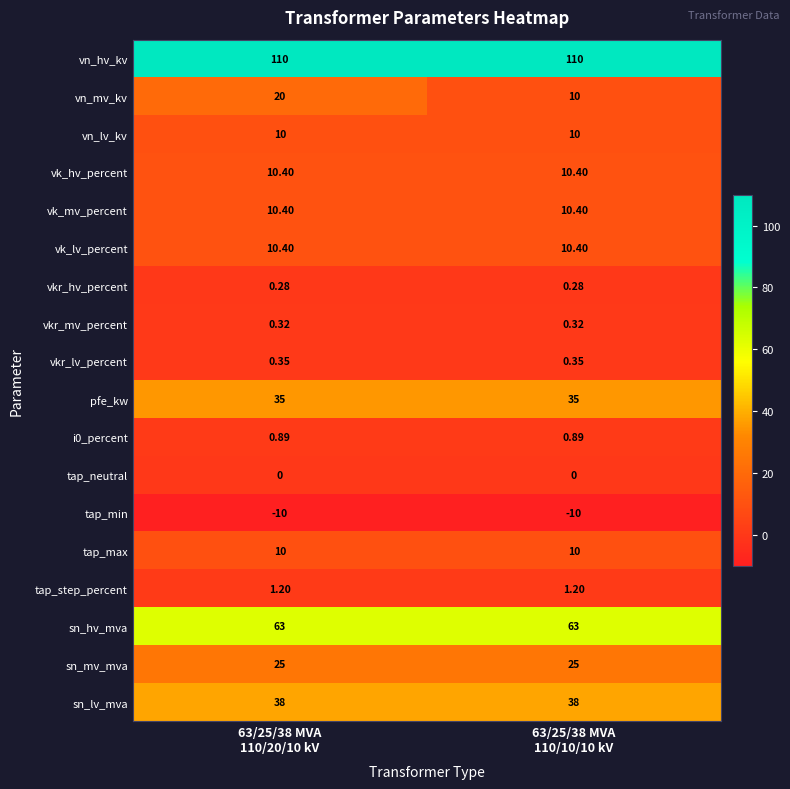

Which series has the largest range (max minus min)?

vn_mv_kv